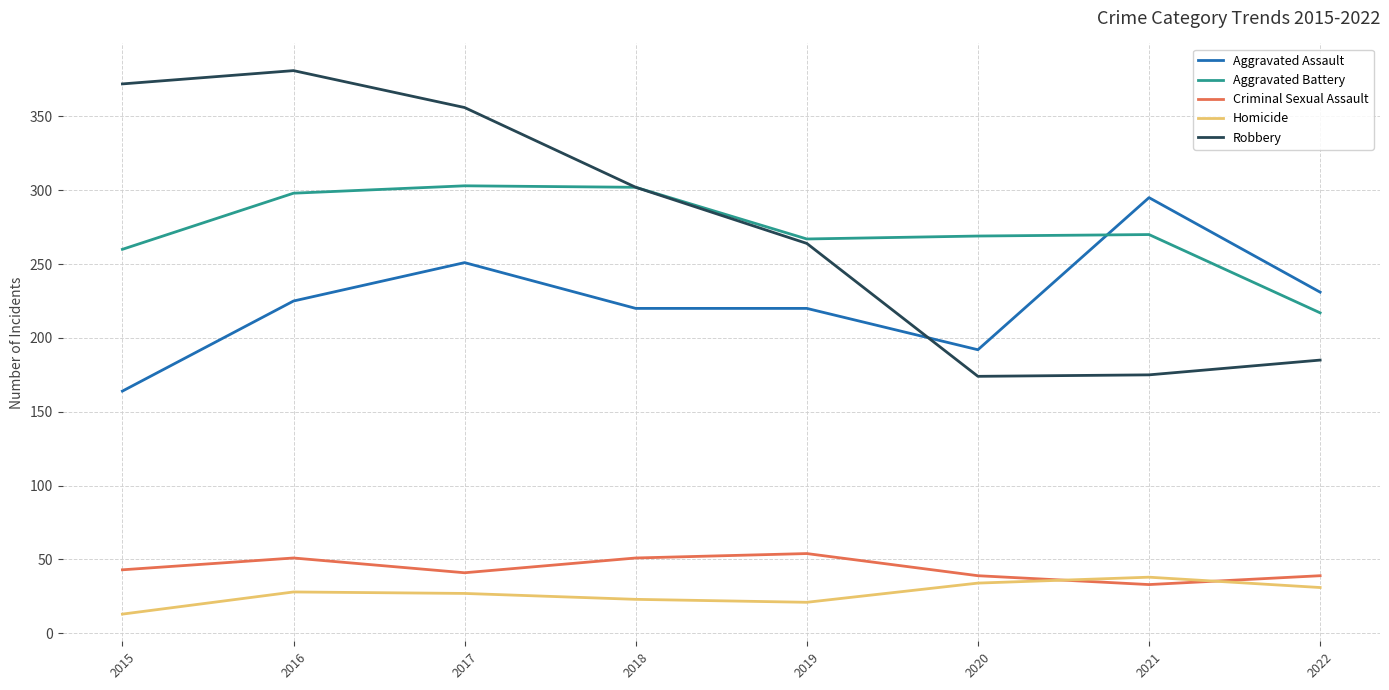

At which category does the chart reach its minimum across all series?

2015